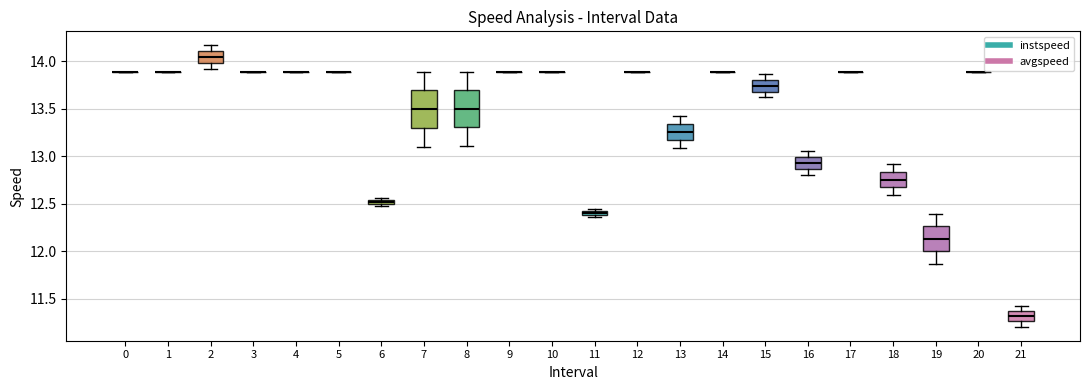

Where does the upper whisker of the box at x = 16 end on the y-axis? The values are not printed on the chart, so give them approximately, as read against the axis.

13.05